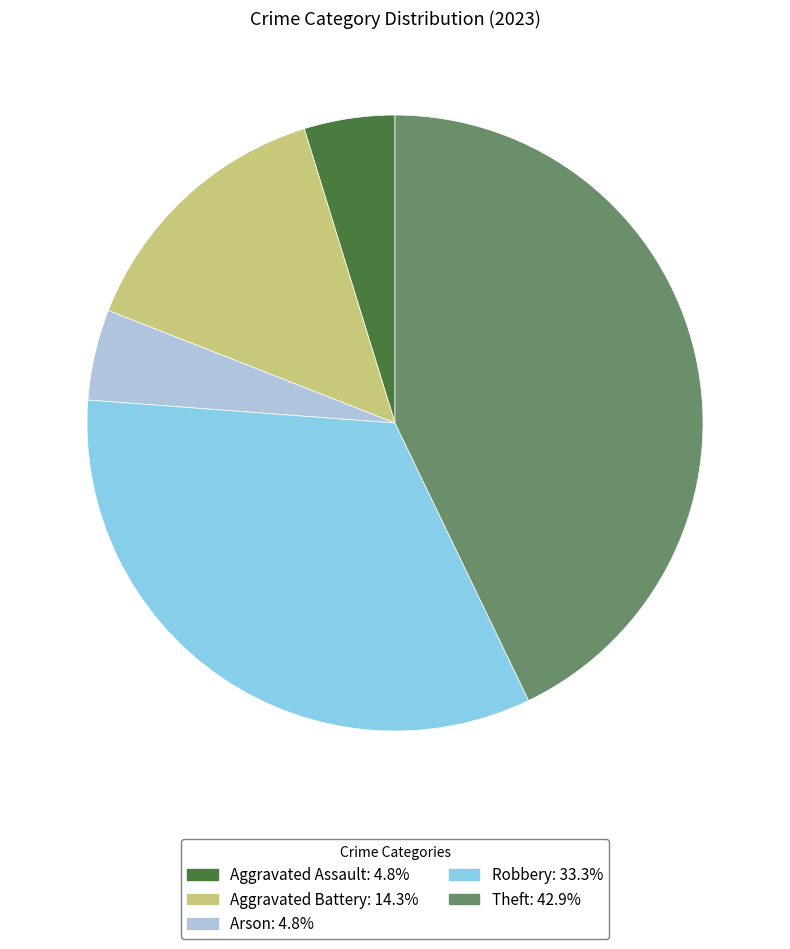

What is the largest slice in the pie chart?

Theft